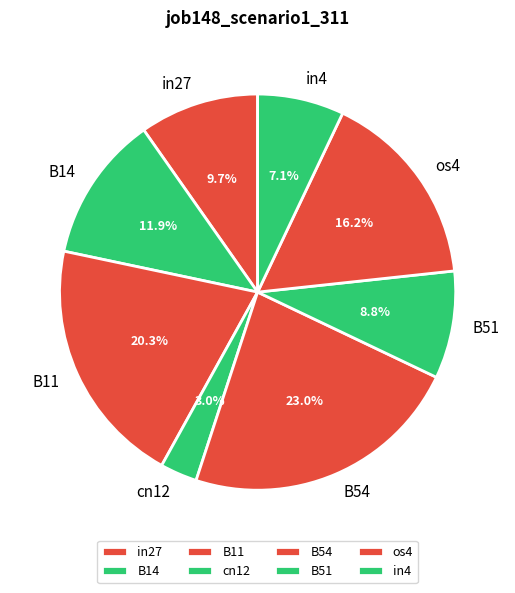

Which has a higher value, os4 or B11?

B11